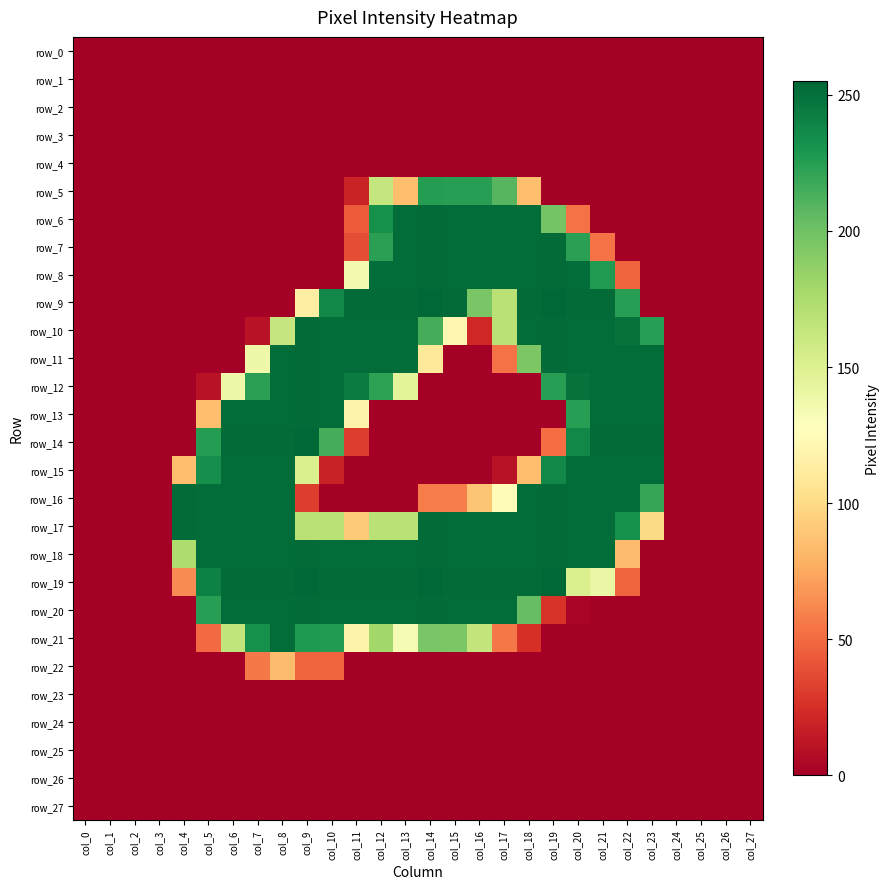

Reading left to right, what are all the values shown in this chart?

row_0: 0	0	0	0	0	0	0	0	0	0	0	0	0	0	0	0	0	0	0	0	0	0	0	0	0	0	0	0
row_1: 0	0	0	0	0	0	0	0	0	0	0	0	0	0	0	0	0	0	0	0	0	0	0	0	0	0	0	0
row_2: 0	0	0	0	0	0	0	0	0	0	0	0	0	0	0	0	0	0	0	0	0	0	0	0	0	0	0	0
row_3: 0	0	0	0	0	0	0	0	0	0	0	0	0	0	0	0	0	0	0	0	0	0	0	0	0	0	0	0
row_4: 0	0	0	0	0	0	0	0	0	0	0	0	0	0	0	0	0	0	0	0	0	0	0	0	0	0	0	0
row_5: 0	0	0	0	0	0	0	0	0	0	0	19	163	85	226	225	225	209	85	0	0	0	0	0	0	0	0	0
row_6: 0	0	0	0	0	0	0	0	0	0	0	44	233	252	253	252	252	252	252	198	53	0	0	0	0	0	0	0
row_7: 0	0	0	0	0	0	0	0	0	0	0	38	224	252	253	252	252	252	252	253	224	53	0	0	0	0	0	0
row_8: 0	0	0	0	0	0	0	0	0	0	0	135	252	252	253	252	252	252	252	253	252	227	47	0	0	0	0	0
row_9: 0	0	0	0	0	0	0	0	0	114	238	253	253	253	255	253	196	169	253	255	253	253	225	0	0	0	0	0
row_10: 0	0	0	0	0	0	0	10	163	253	252	252	252	252	215	121	21	169	252	253	252	252	249	225	0	0	0	0
row_11: 0	0	0	0	0	0	0	138	252	253	252	252	252	252	110	0	0	53	195	253	252	252	252	252	0	0	0	0
row_12: 0	0	0	0	0	10	138	224	252	253	252	245	223	145	0	0	0	0	0	225	249	252	252	252	0	0	0	0
row_13: 0	0	0	0	0	85	252	252	252	253	252	118	0	0	0	0	0	0	0	0	225	252	252	252	0	0	0	0
row_14: 0	0	0	0	0	226	253	253	253	255	215	31	0	0	0	0	0	0	0	51	238	253	253	253	0	0	0	0
row_15: 0	0	0	0	85	234	252	252	252	152	18	0	0	0	0	0	0	10	85	238	252	252	252	252	0	0	0	0
row_16: 0	0	0	0	253	252	252	252	252	31	0	0	0	0	57	57	88	125	252	253	252	252	252	220	0	0	0	0
row_17: 0	0	0	0	253	252	252	252	252	169	169	91	169	169	253	252	252	252	252	253	252	252	233	99	0	0	0	0
row_18: 0	0	0	0	174	252	252	252	252	253	252	252	252	252	253	252	252	252	252	253	252	252	84	0	0	0	0	0
row_19: 0	0	0	0	63	241	253	253	253	255	253	253	253	253	255	253	253	253	253	255	152	140	47	0	0	0	0	0
row_20: 0	0	0	0	0	225	252	252	252	253	252	252	252	252	253	252	252	252	204	27	3	0	0	0	0	0	0	0
row_21: 0	0	0	0	0	50	165	233	252	228	227	118	180	133	196	195	164	55	25	0	0	0	0	0	0	0	0	0
row_22: 0	0	0	0	0	0	0	56	84	47	47	0	0	0	0	0	0	0	0	0	0	0	0	0	0	0	0	0
row_23: 0	0	0	0	0	0	0	0	0	0	0	0	0	0	0	0	0	0	0	0	0	0	0	0	0	0	0	0
row_24: 0	0	0	0	0	0	0	0	0	0	0	0	0	0	0	0	0	0	0	0	0	0	0	0	0	0	0	0
row_25: 0	0	0	0	0	0	0	0	0	0	0	0	0	0	0	0	0	0	0	0	0	0	0	0	0	0	0	0
row_26: 0	0	0	0	0	0	0	0	0	0	0	0	0	0	0	0	0	0	0	0	0	0	0	0	0	0	0	0
row_27: 0	0	0	0	0	0	0	0	0	0	0	0	0	0	0	0	0	0	0	0	0	0	0	0	0	0	0	0